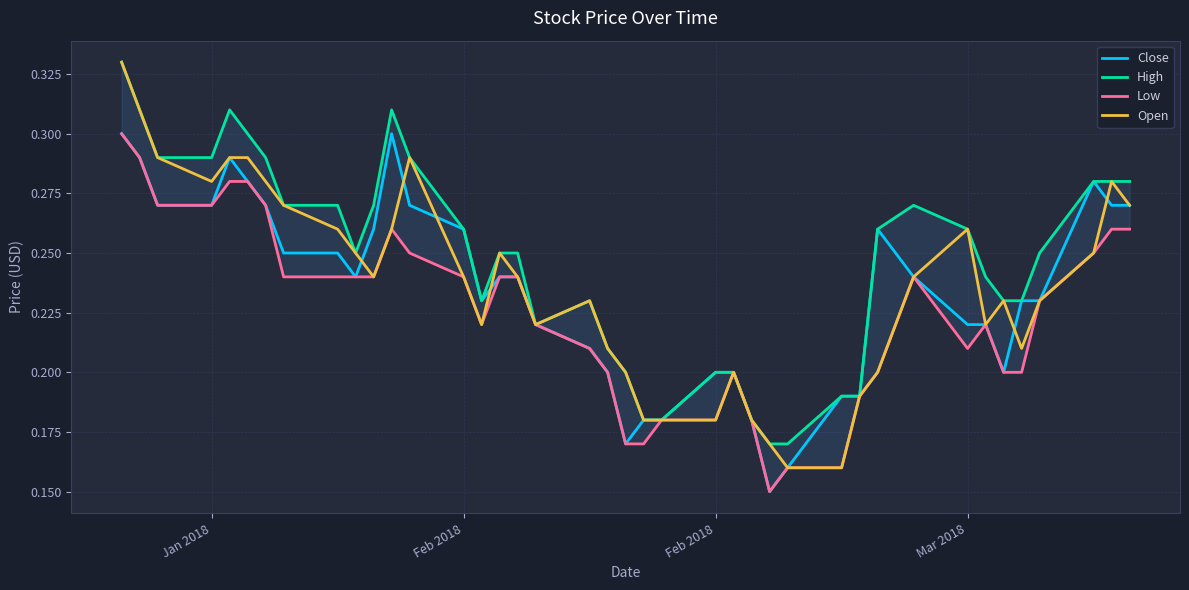

Rank the series by their maximum value, from lowest to highest.

Close, Low, High, Open